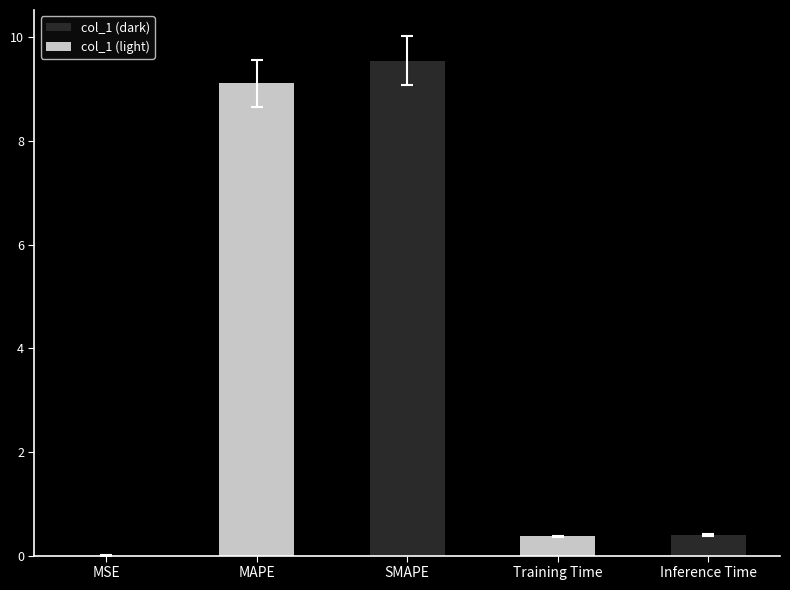

What is the difference between the values at SMAPE and MAPE?

0.4